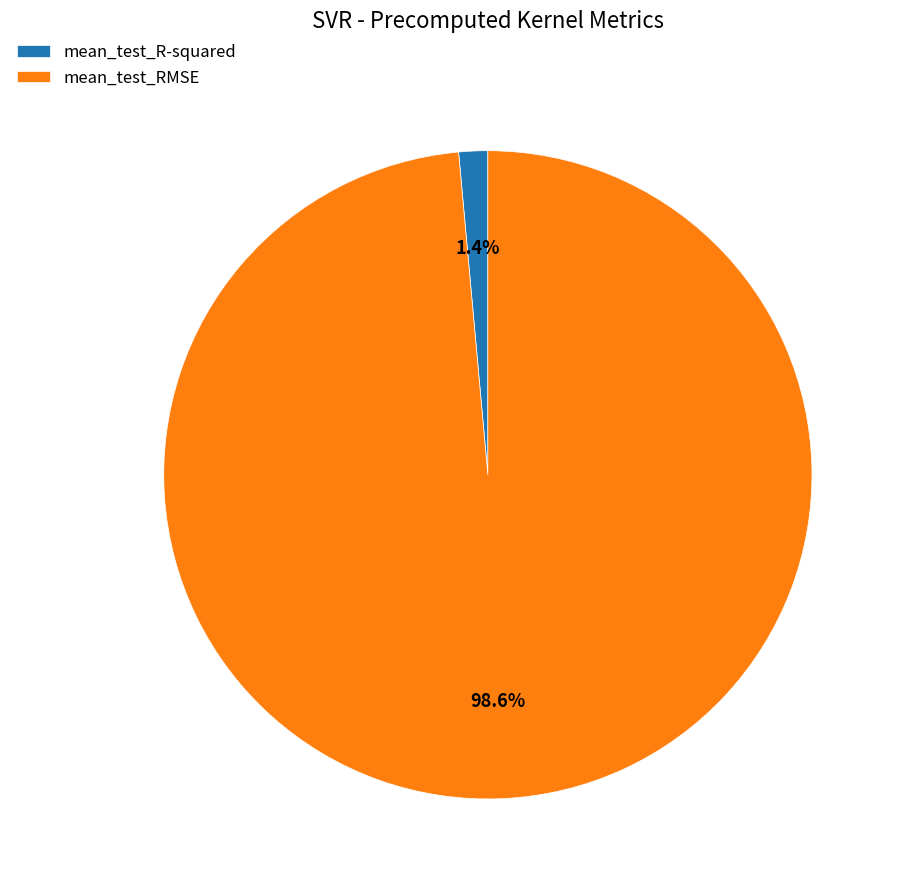

Which slice represents more than half of the pie?

mean_test_RMSE